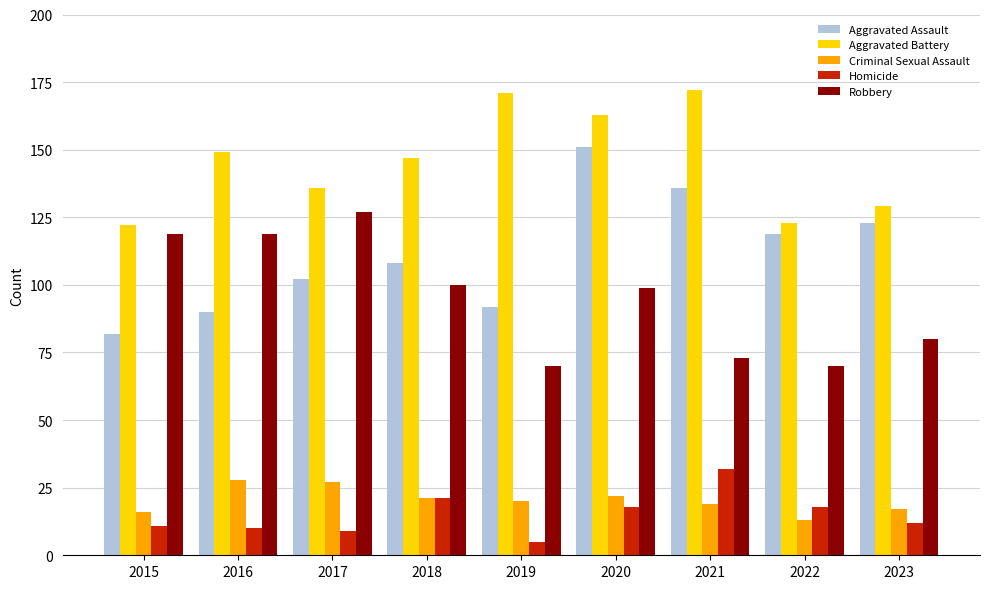

Reading left to right, extract all data points from this chart.

Aggravated Assault: 82	90	102	108	92	151	136	119	123
Aggravated Battery: 122	149	136	147	171	163	172	123	129
Criminal Sexual Assault: 16	28	27	21	20	22	19	13	17
Homicide: 11	10	9	21	5	18	32	18	12
Robbery: 119	119	127	100	70	99	73	70	80